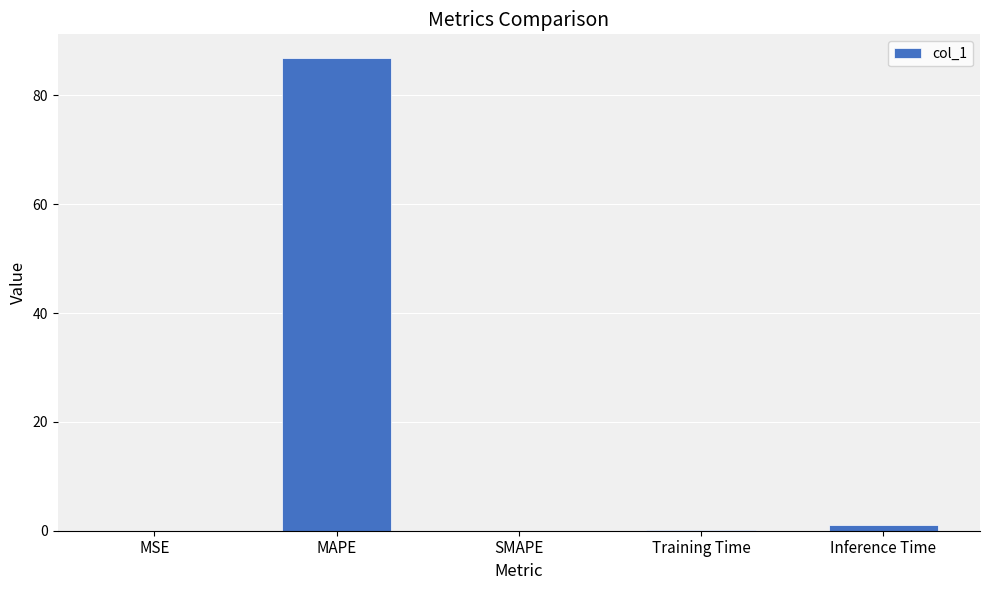

The chart shows a value of 0.1 at Training Time. True or false?

True